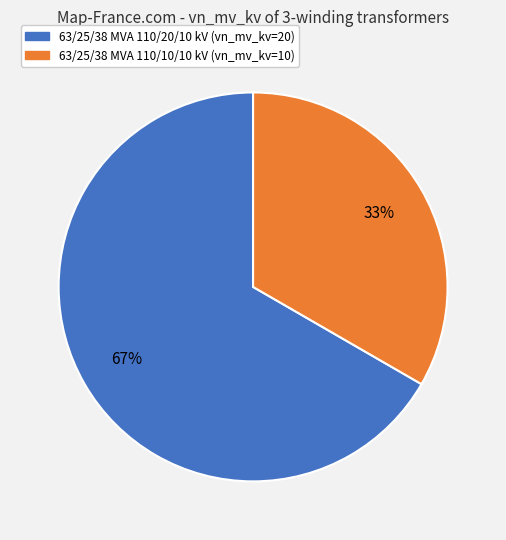

What percentage is the 63/25/38 MVA 110/20/10 kV slice, to the nearest percent?

67%